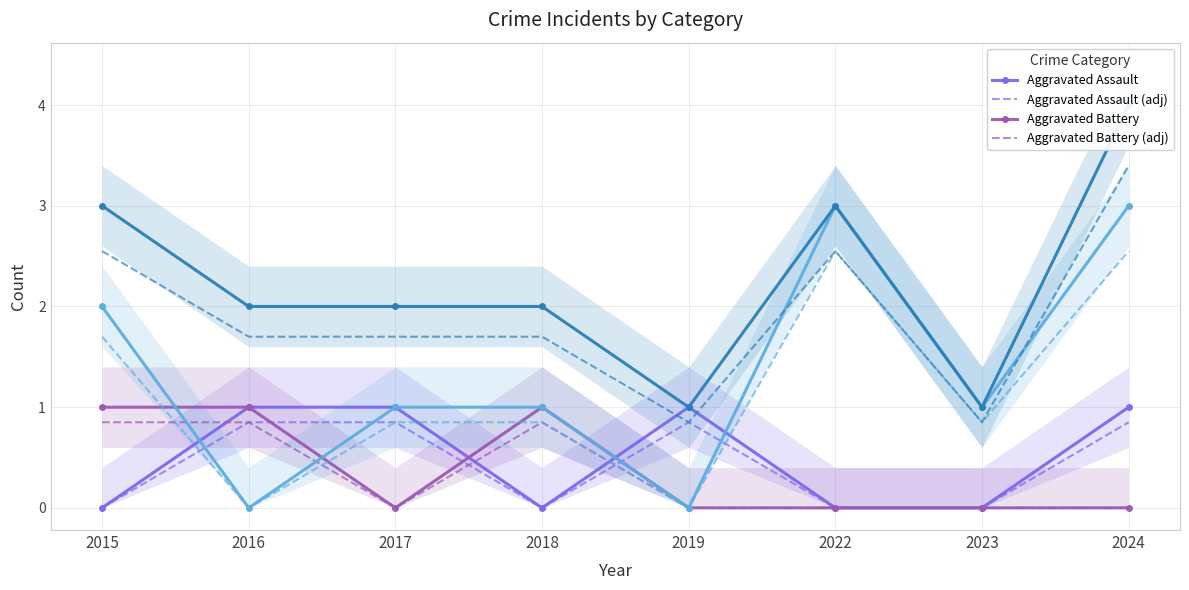

Where is the first local minimum for Aggravated Assault?

2018